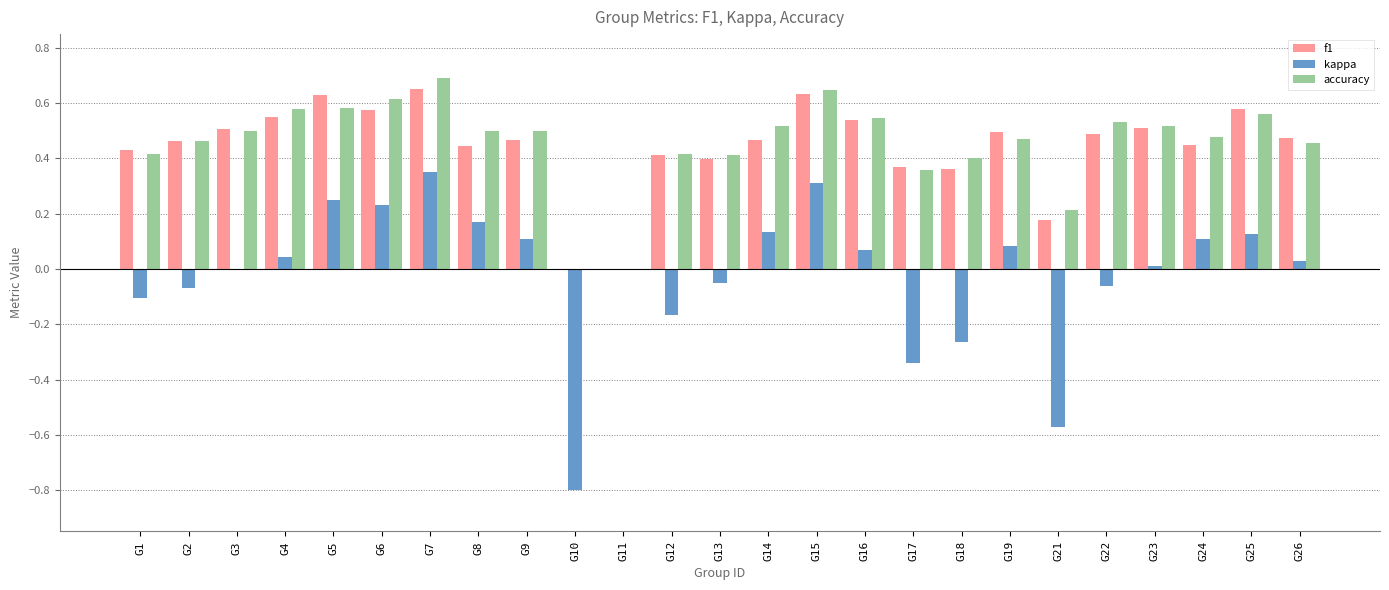

What is the sum of all accuracy values?

11.4